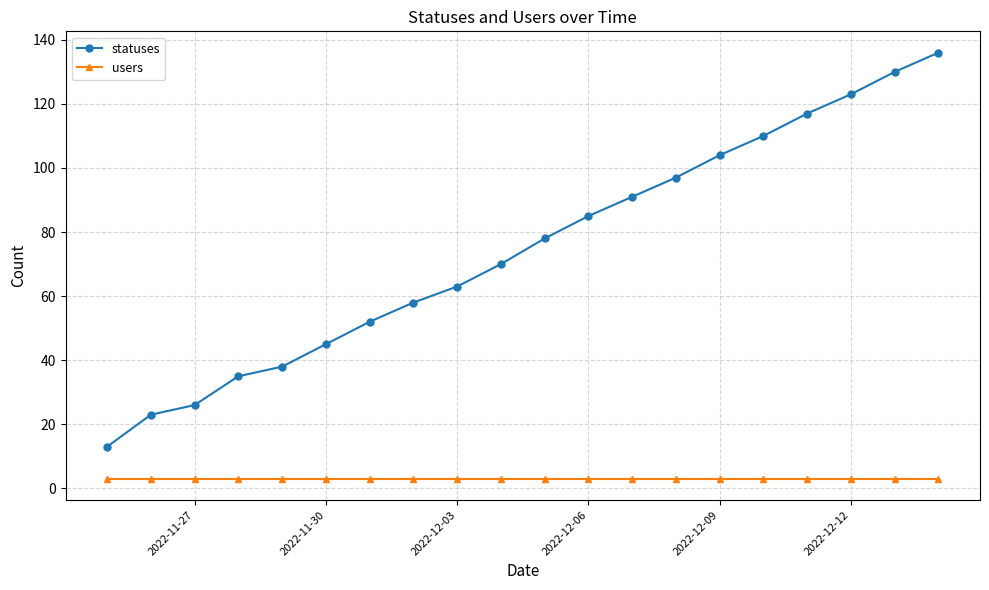

Rank the series by their average value, from highest to lowest.

statuses, users